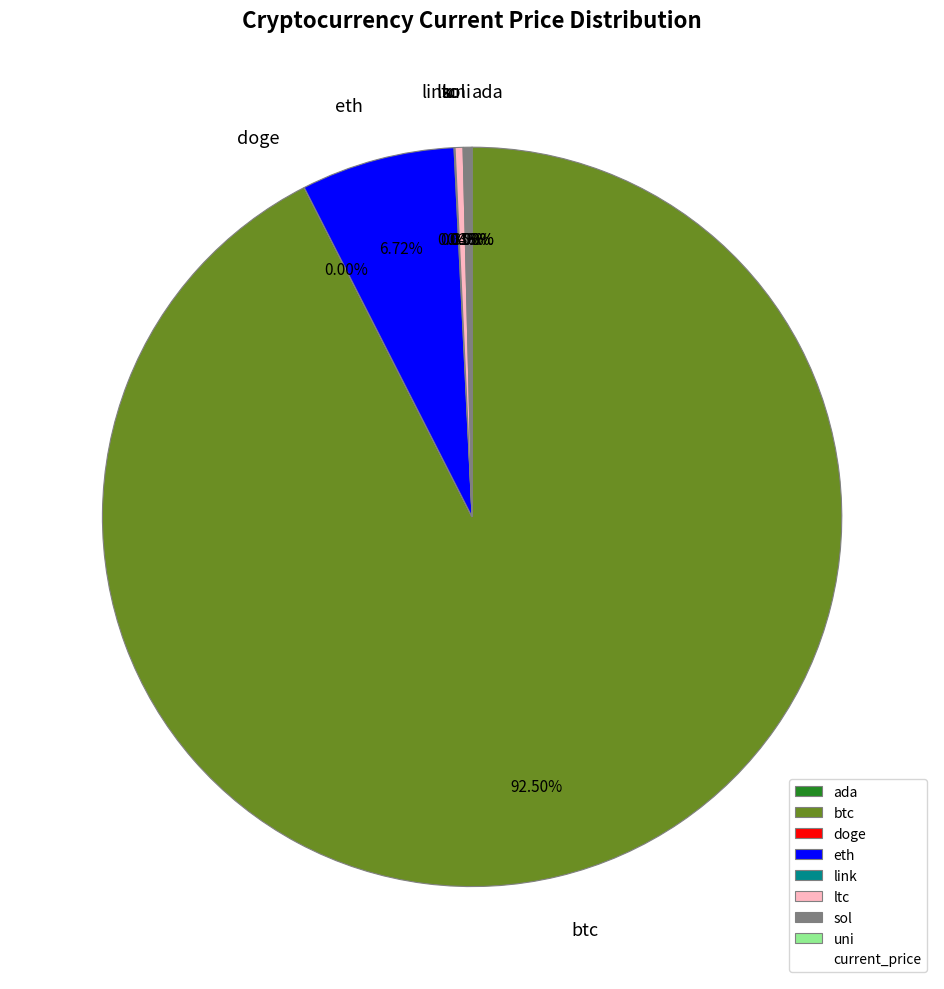

To the nearest percent, what portion does eth represent?

7%